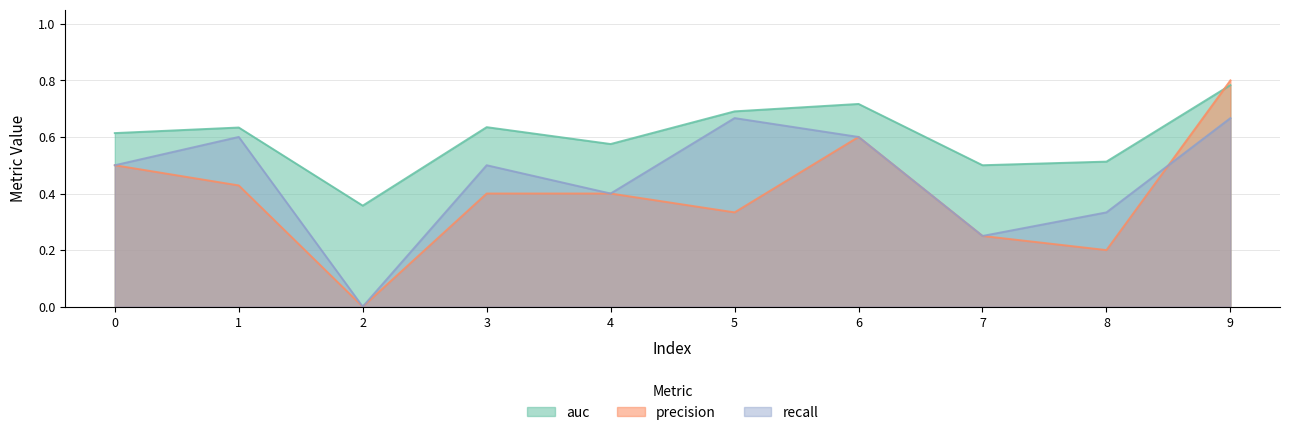

What are all the series names shown in the legend?

auc, precision, recall